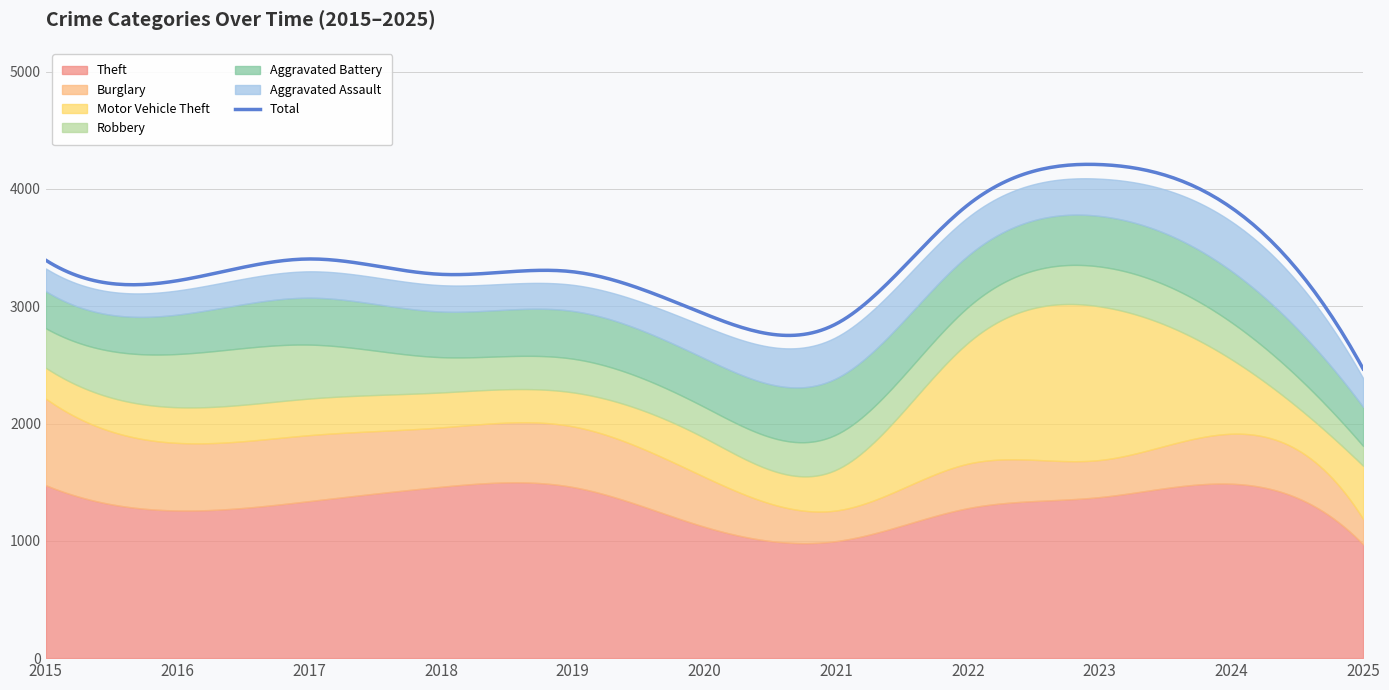

Which has a higher value, 2018 or 2015?

2015